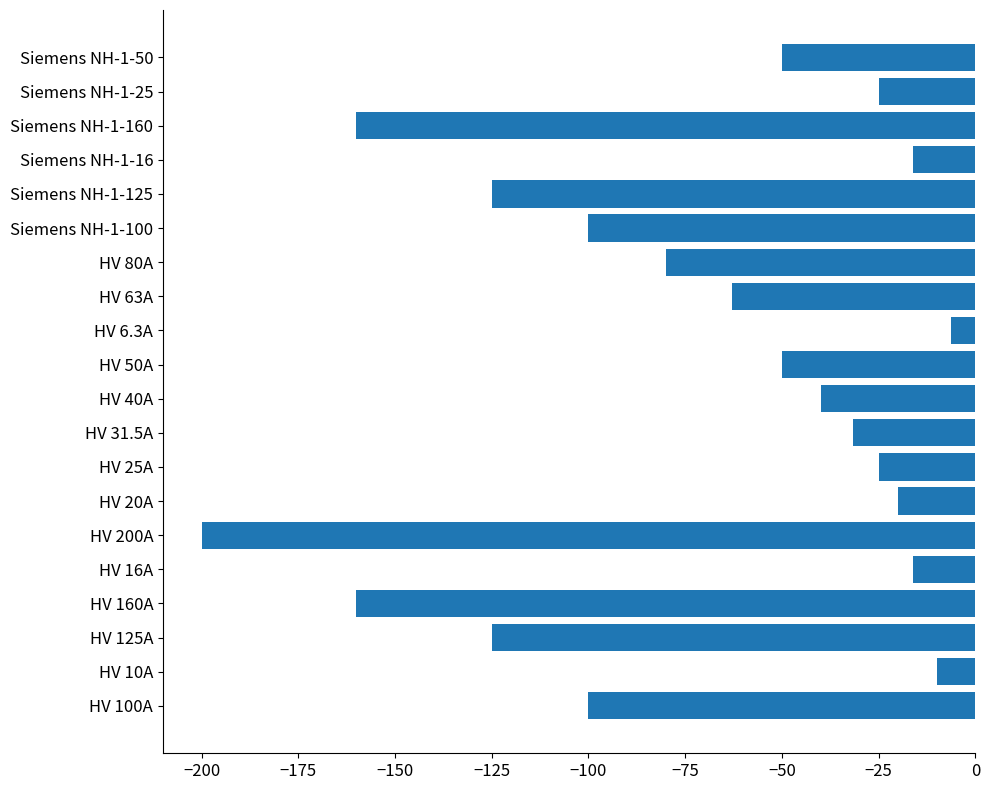

What is the greatest value displayed?

-6.3